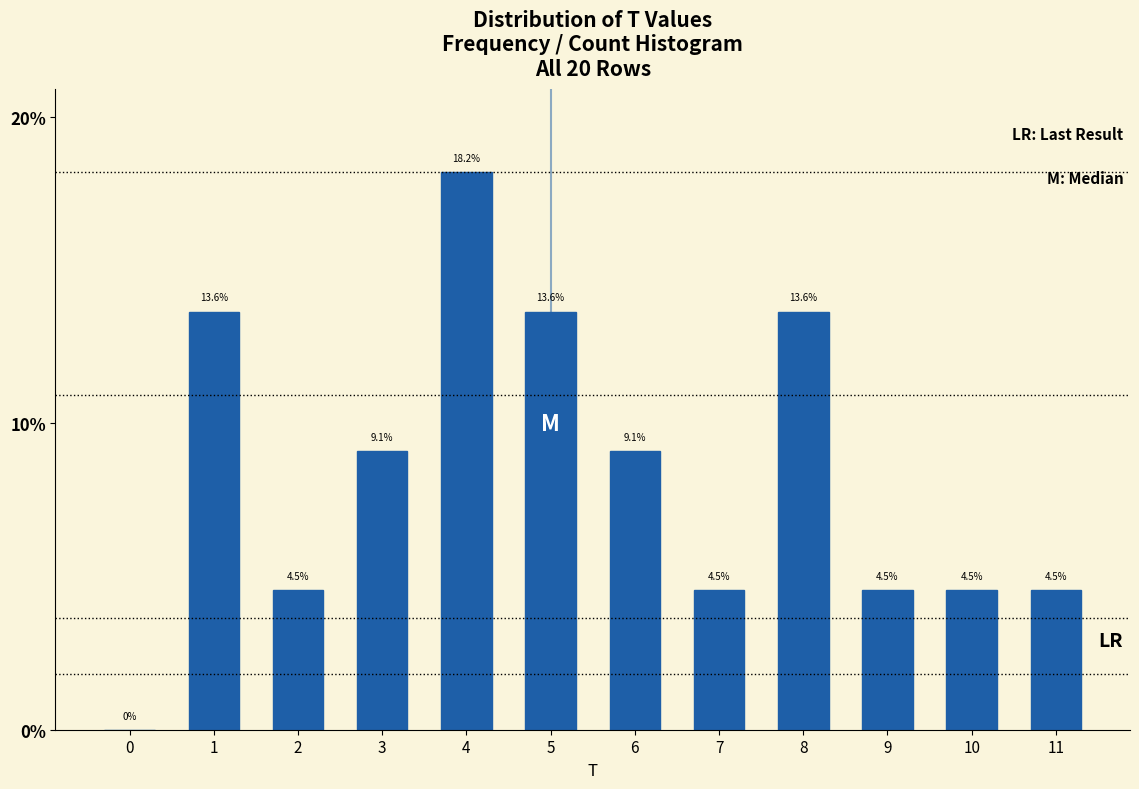

Reading right to left, what are all the values shown in this chart?

11=4.5	10=4.5	9=4.5	8=13.6	7=4.5	6=9.1	5=13.6	4=18.2	3=9.1	2=4.5	1=13.6	0=0.0